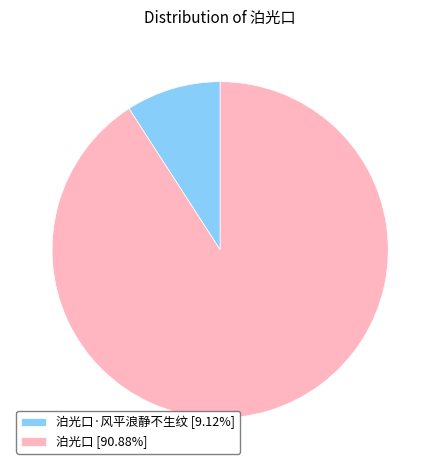

Is the sum of 泊光口 [90.88%] and 泊光口·风平浪静不生纹 [9.12%] greater than half?

Yes